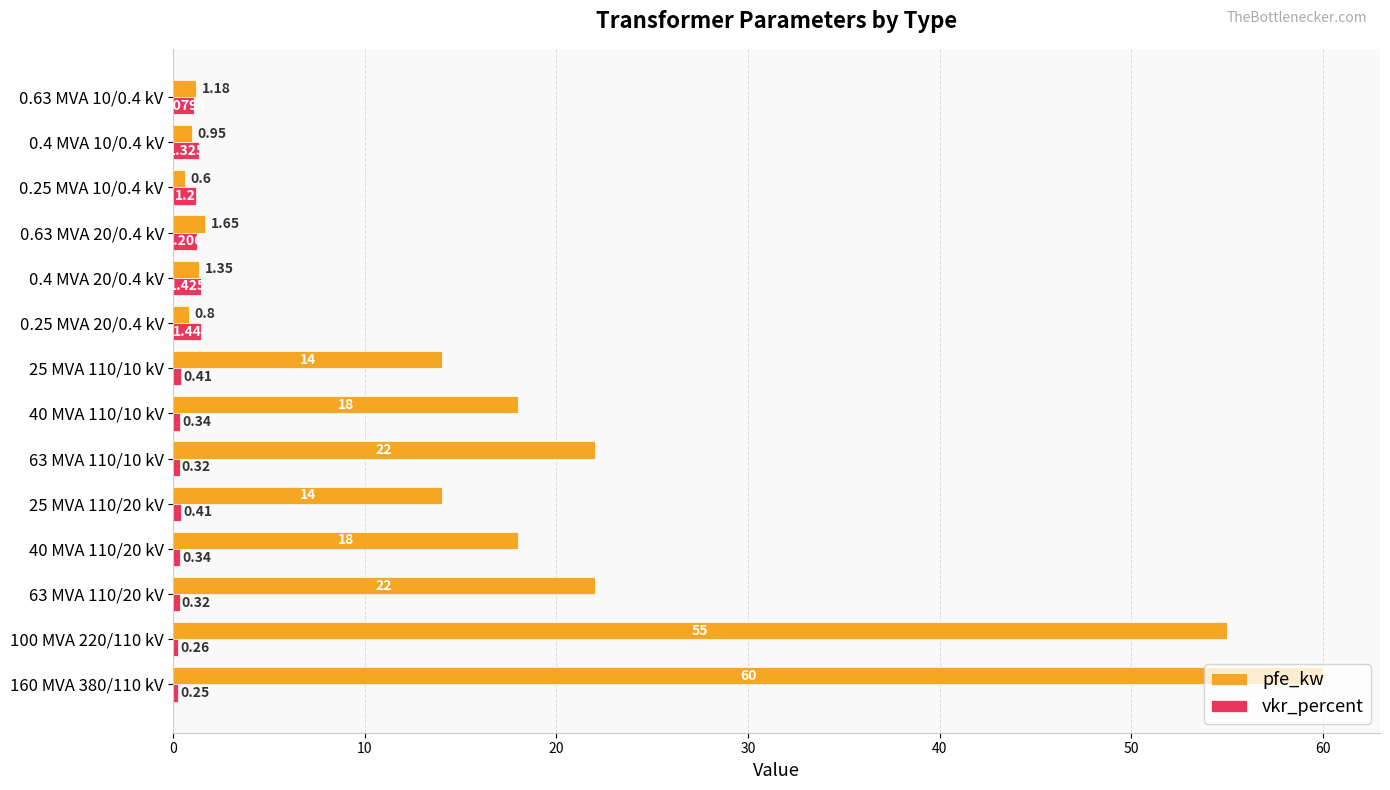

What is the greatest value displayed?

60.0